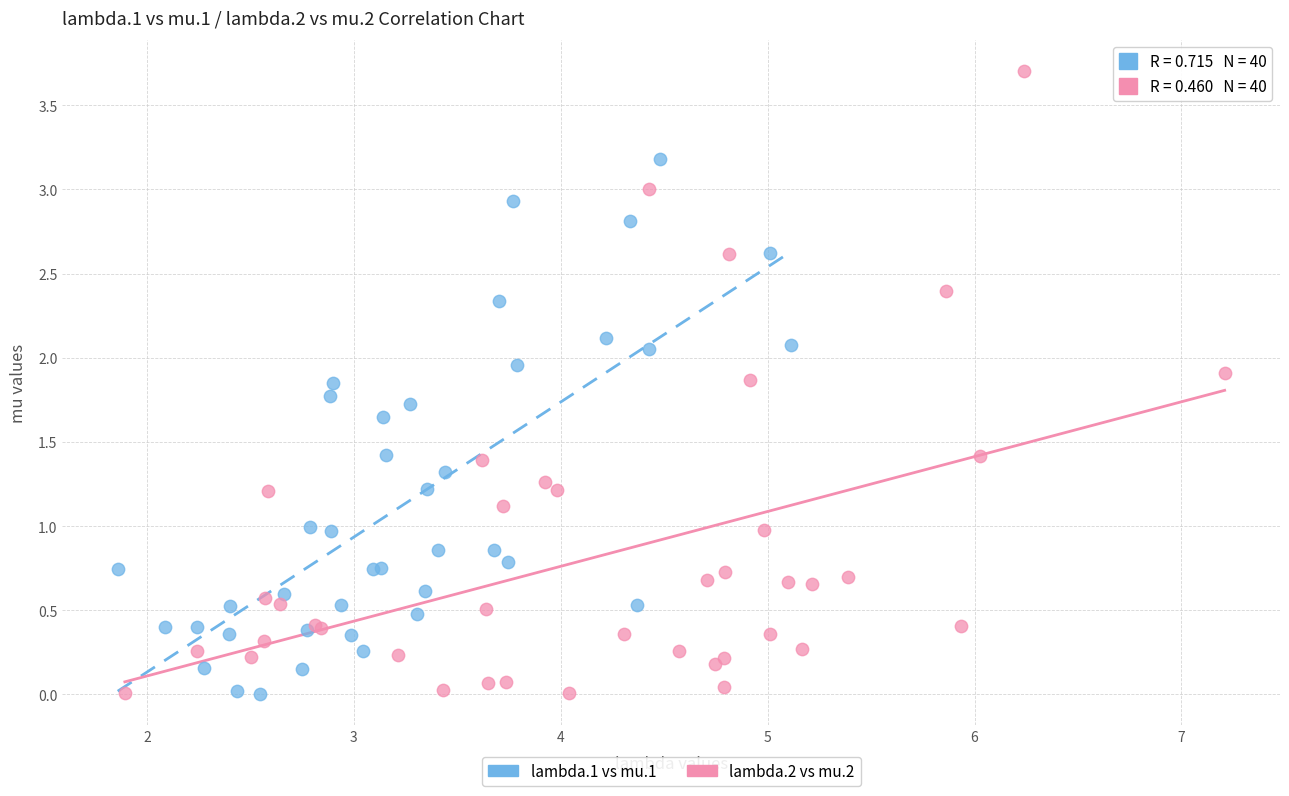

Which series has the largest Y range (max minus min)?

lambda.2 vs mu.2